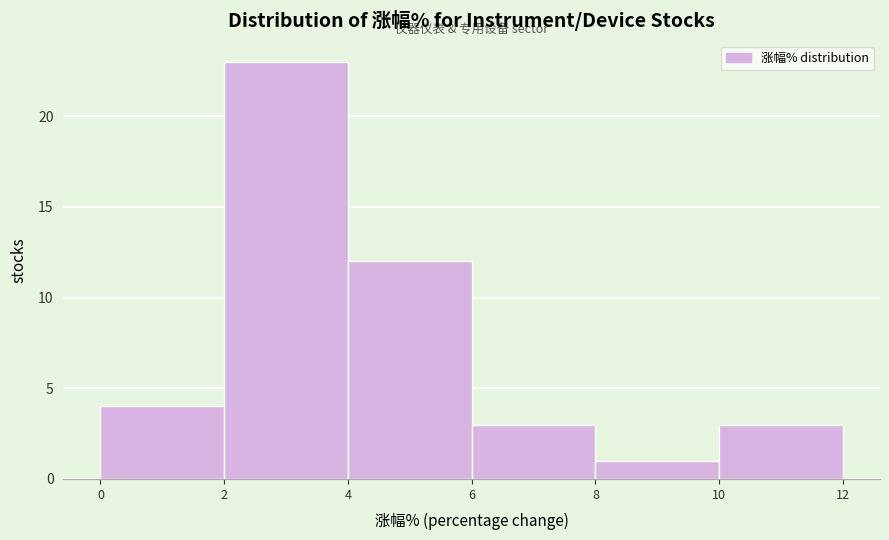

Reading left to right, list every bar in this chart as the range it spans on the x-axis followed by its height. The values are not printed on the chart, so give them approximately, as read against the axis.

0 to 2: 4
2 to 4: 23
4 to 6: 12
6 to 8: 3
8 to 10: 1
10 to 12: 3